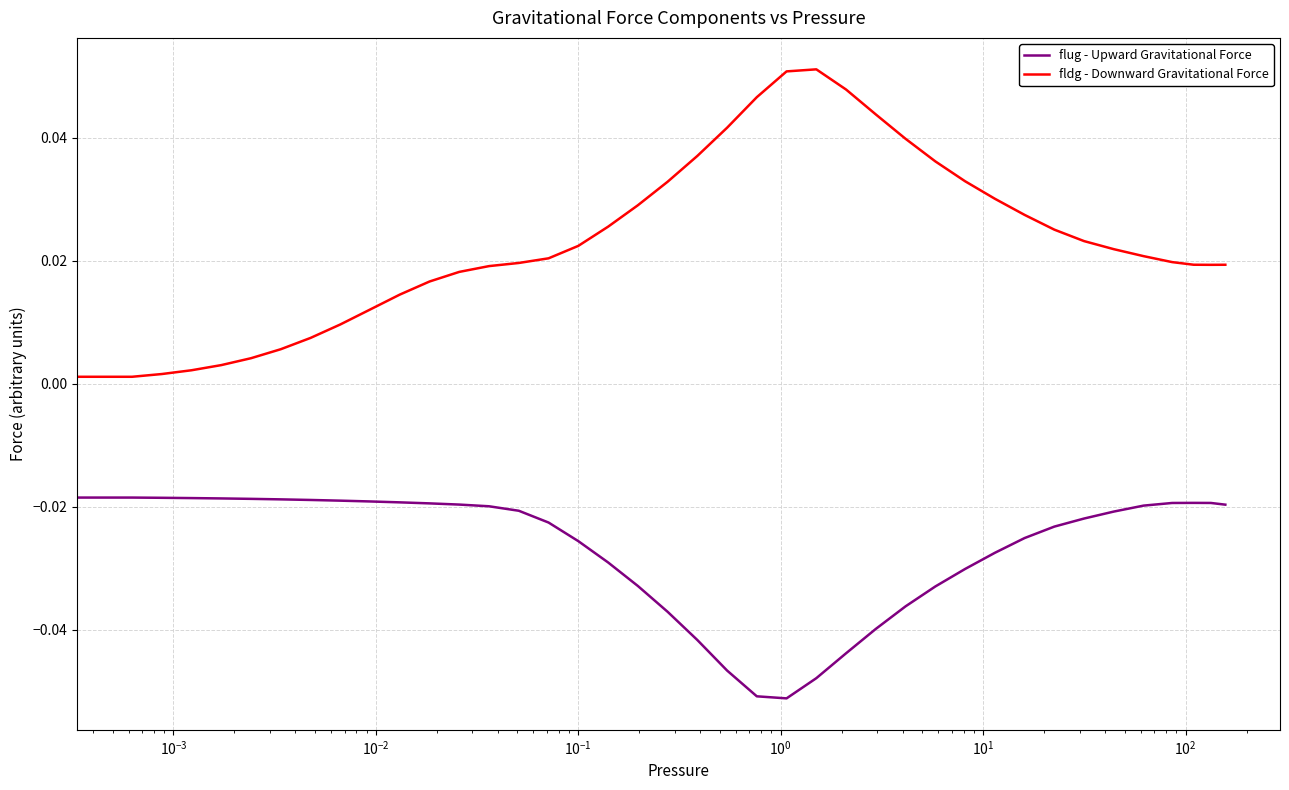

List the series in order of their overall mean, highest first.

fldg - Downward Gravitational Force, flug - Upward Gravitational Force